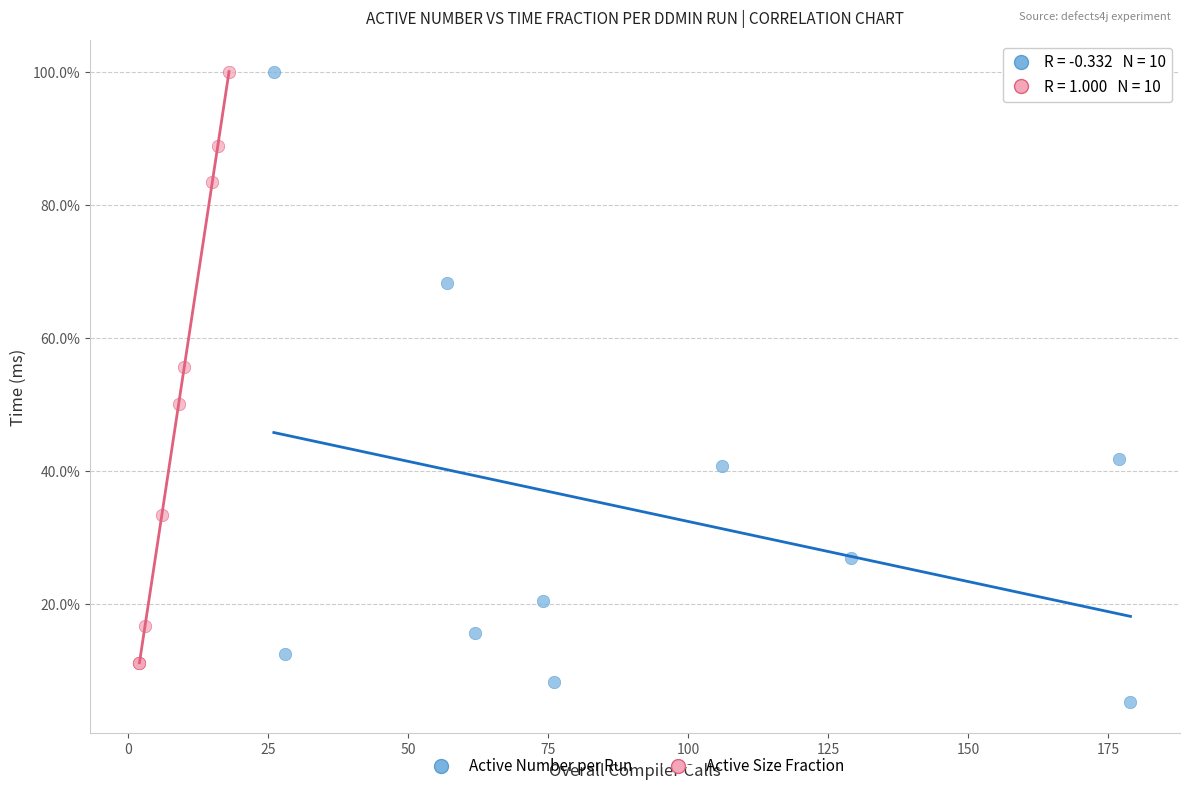

Which series contains the lowest Y value?

Active Number per Run